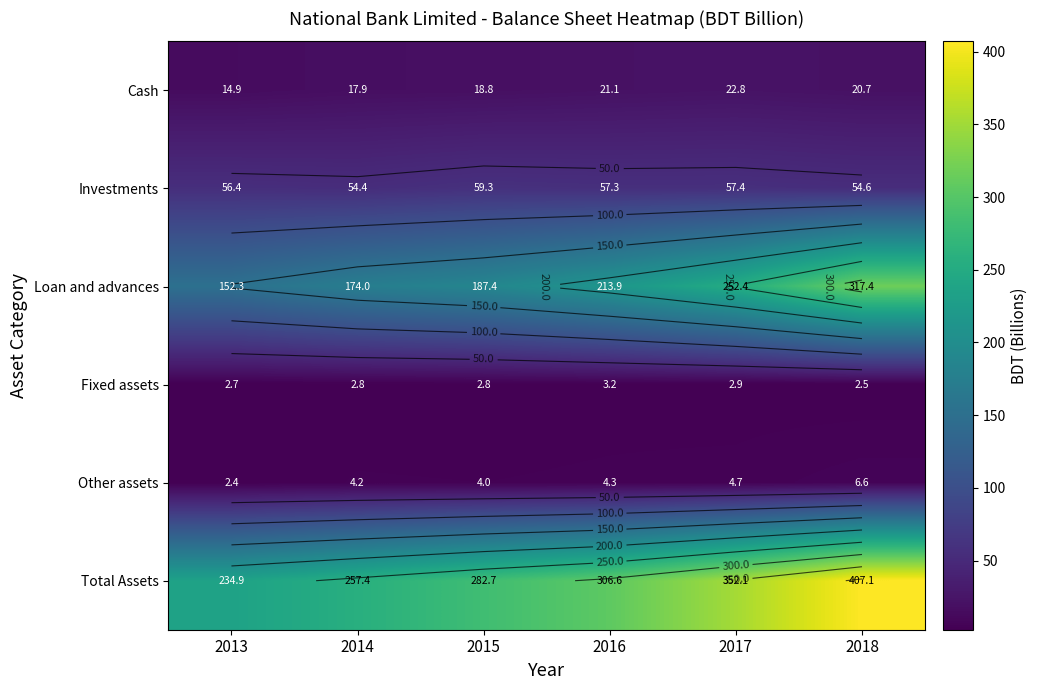

How many data points does each series have?

6